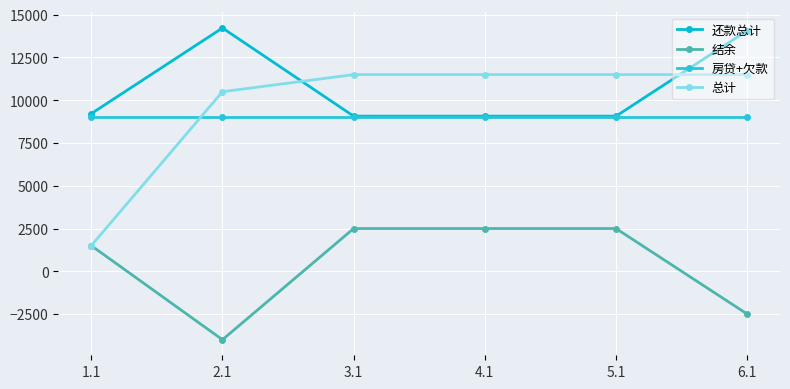

At how many categories does at least one series exceed 3015?

6